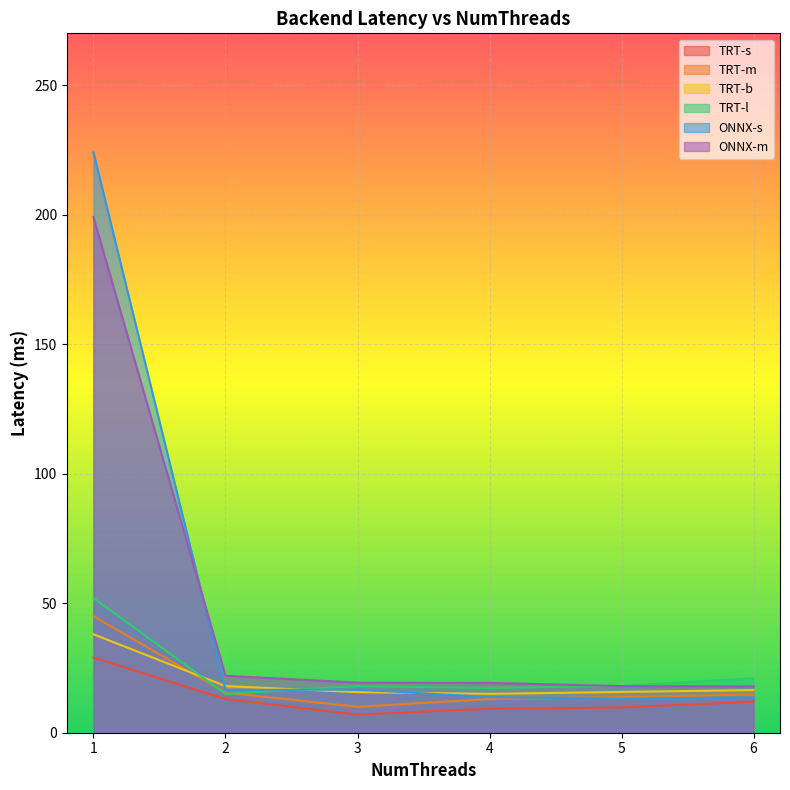

How many lines are shown in the chart?

6